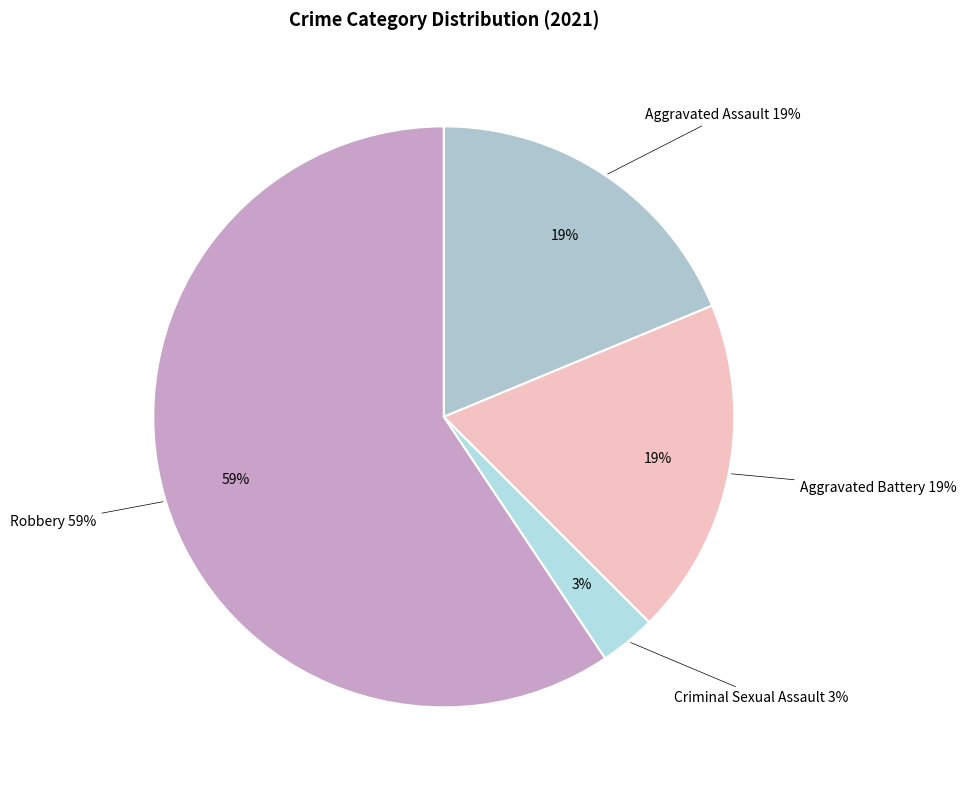

What is the total percentage of Robbery and Criminal Sexual Assault?

62.5%